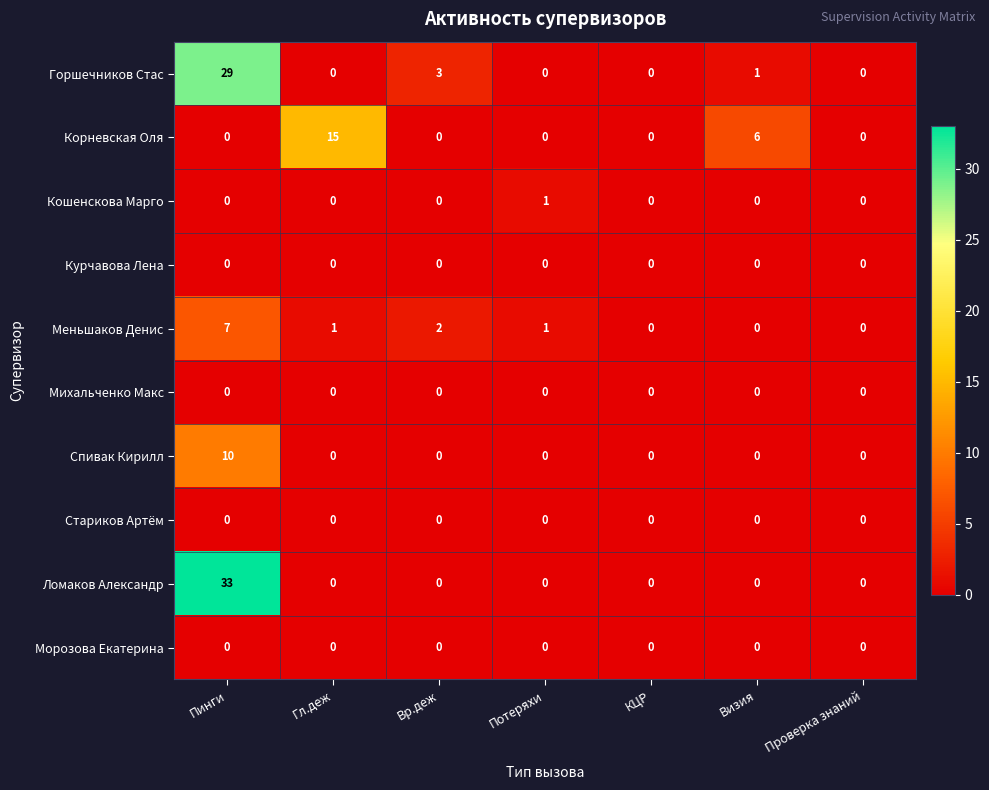

Which category has the highest value in the Спивак Кирилл series?

Пинги